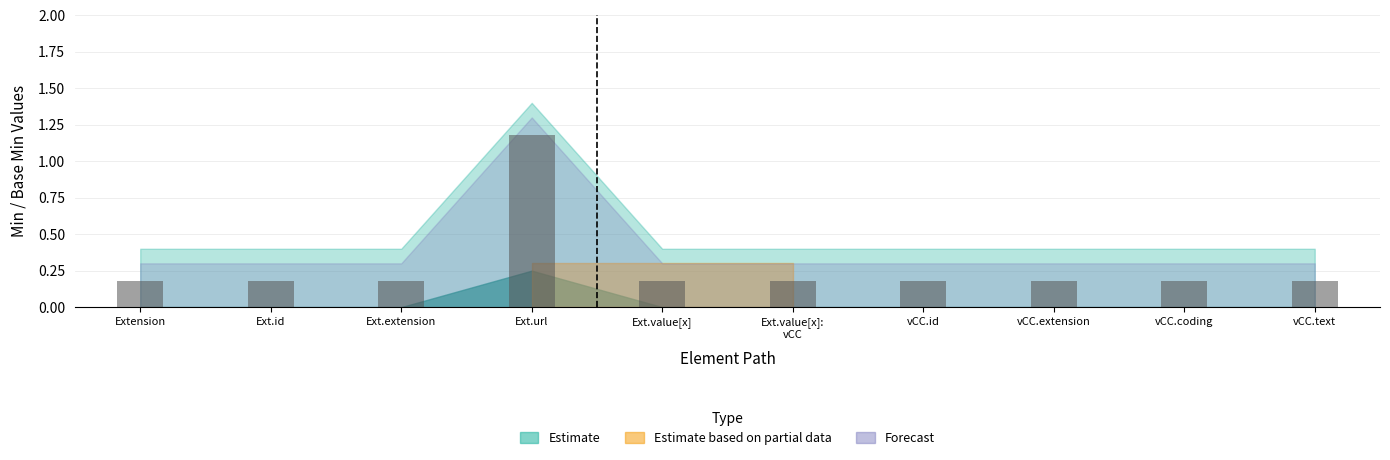

What is the sum of all values?

2.8